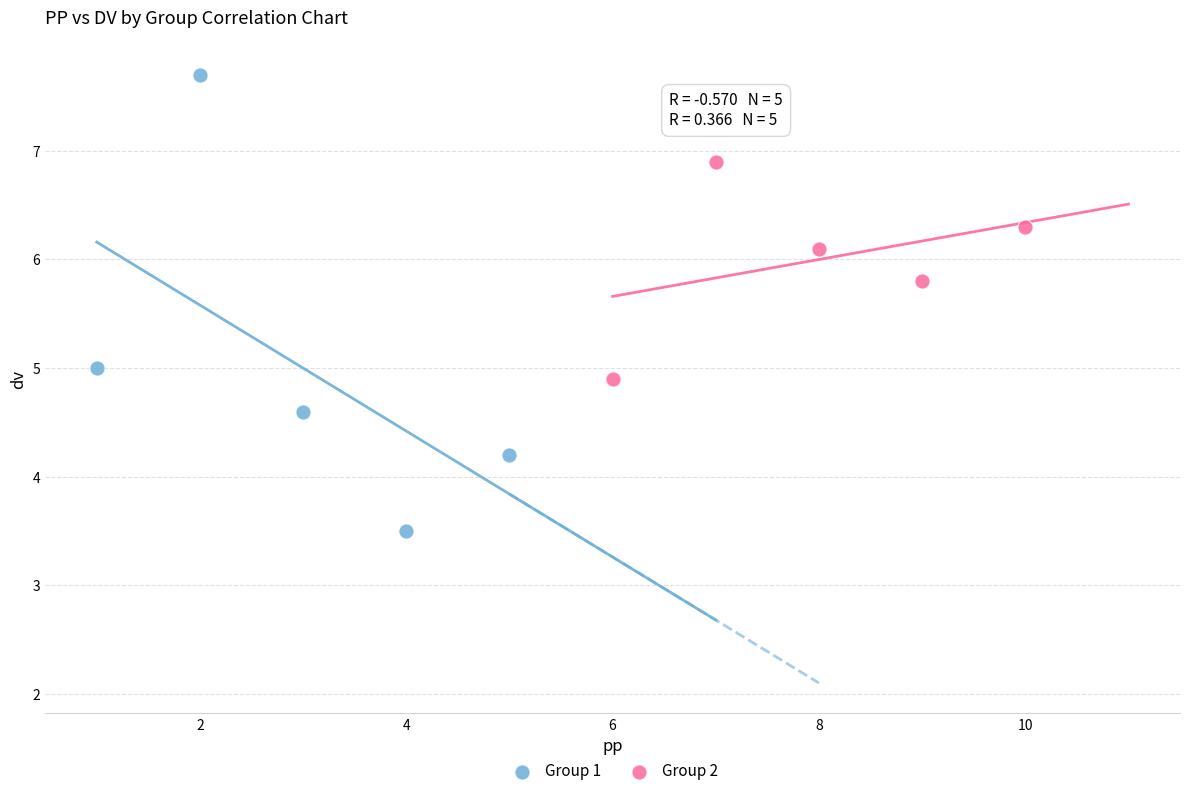

Which series contains the lowest Y value?

Group 1